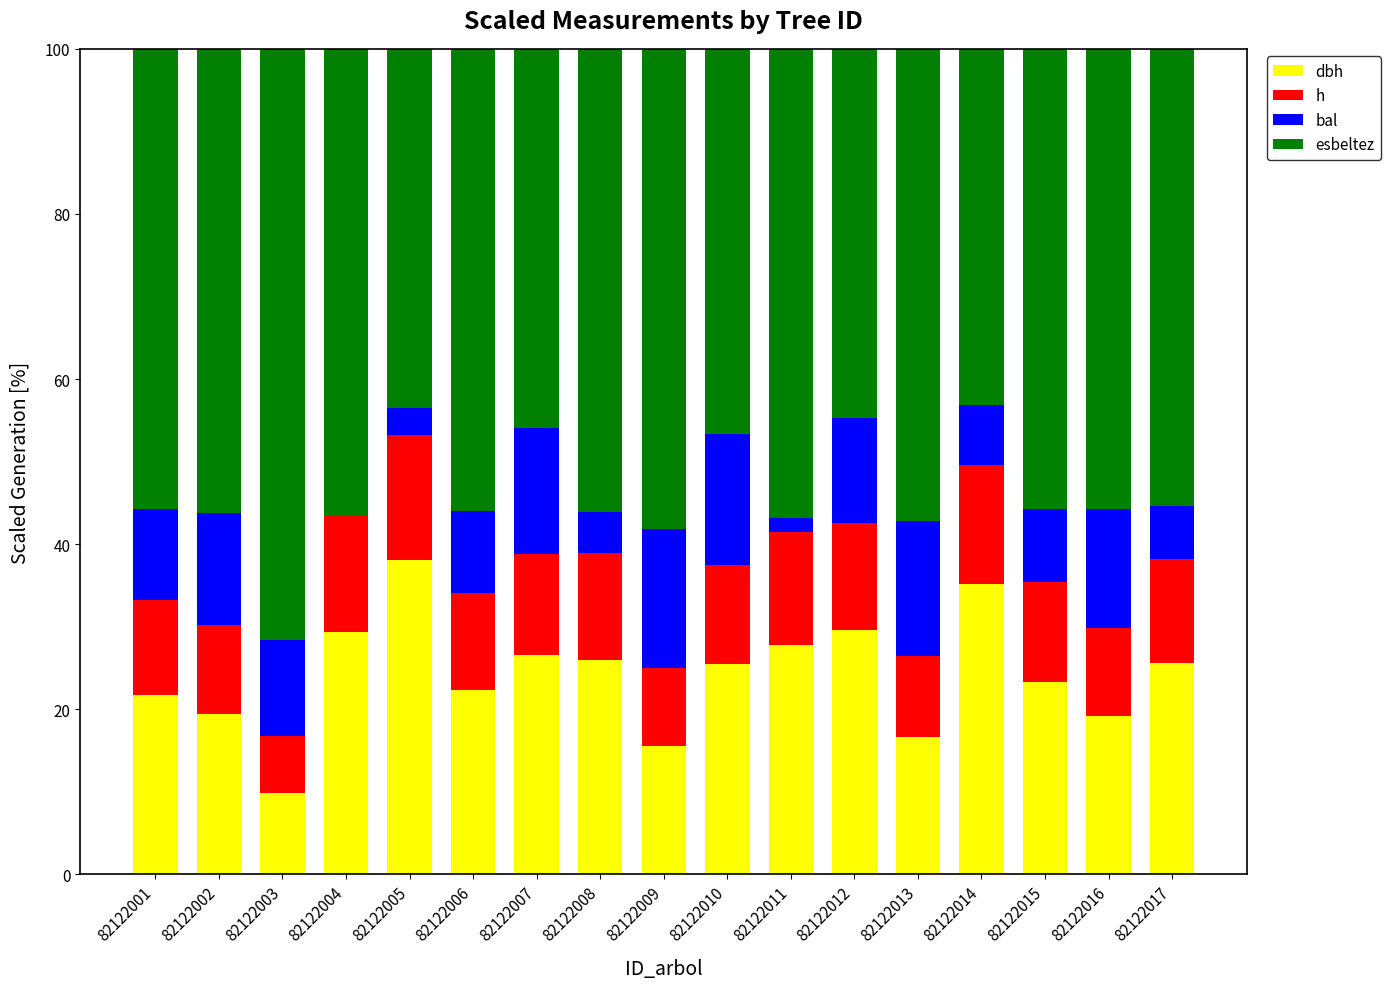

What is the total value across all series at 82122017?

100.0